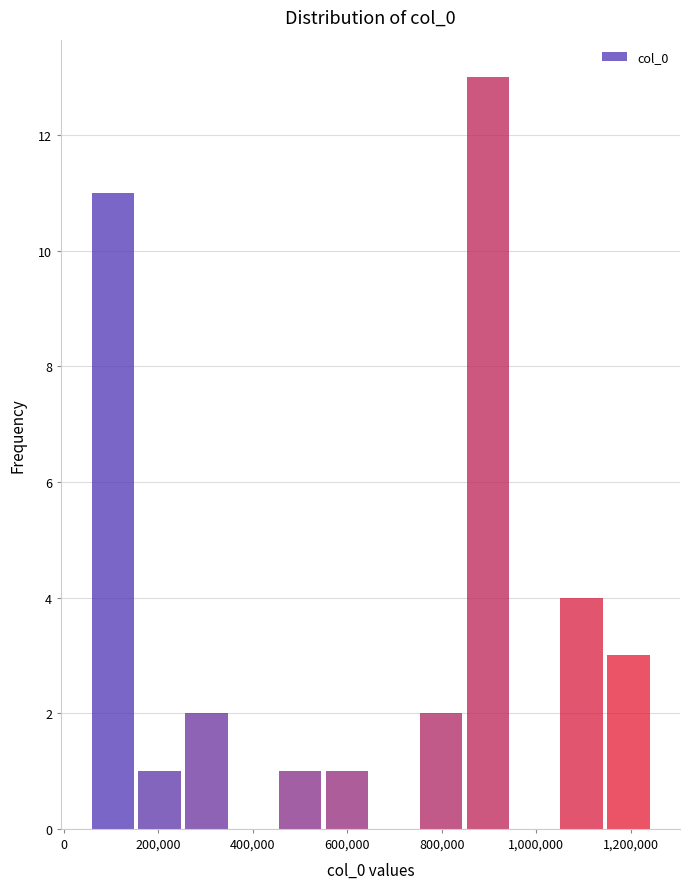

What is the height of the bar covering 560000 to 640000 on the x-axis? Neither the bar edges nor the heights are printed on the chart, so give them approximately, as read against the axes.

1